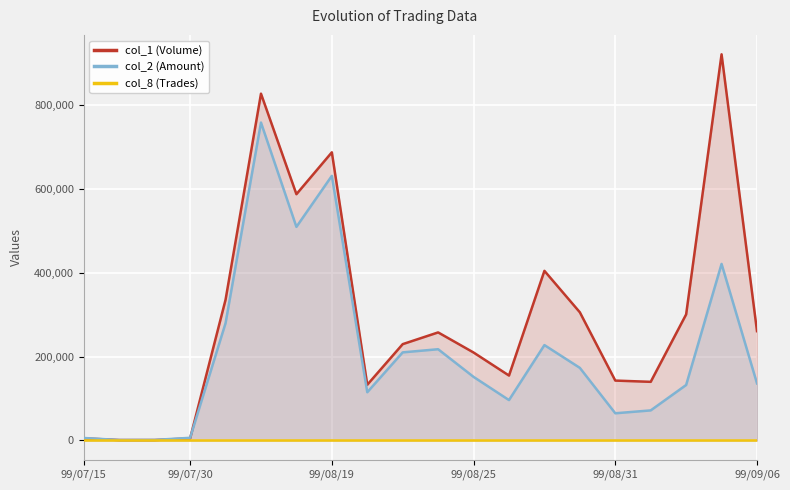

Reading right to left, transcribe all the data shown in this chart.

col_1 (Volume): 261000	922000	301000	140000	143000	306000	405000	155000	210000	258000	230000	133000	688000	588000	828000	336000	5000	1000	1000	5000
col_2 (Amount): 136230	421560	132440	71800	64920	173320	227740	96420	151810	217850	210360	115160	631780	509970	759020	280110	6350	1340	1140	5900
col_8 (Trades): 6	12	4	3	7	5	8	4	5	7	8	6	28	14	24	17	1	1	1	1